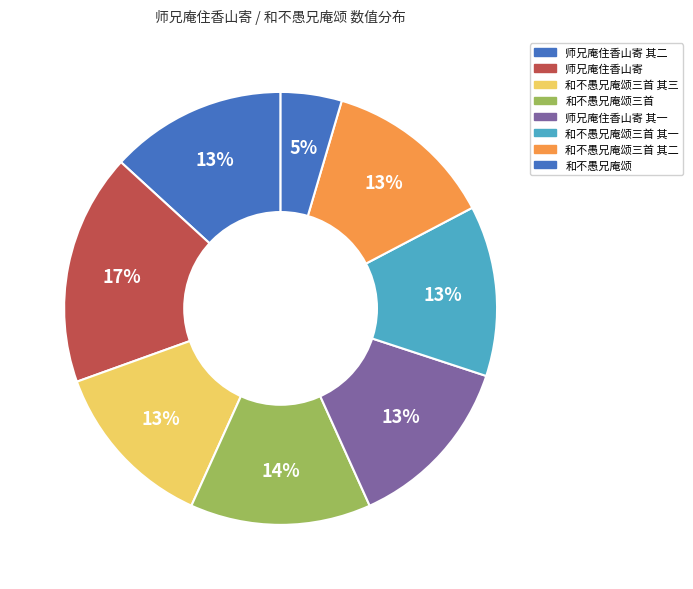

What is the change in value from 和不愚兄庵颂三首 其三 to 和不愚兄庵颂三首?

+63309